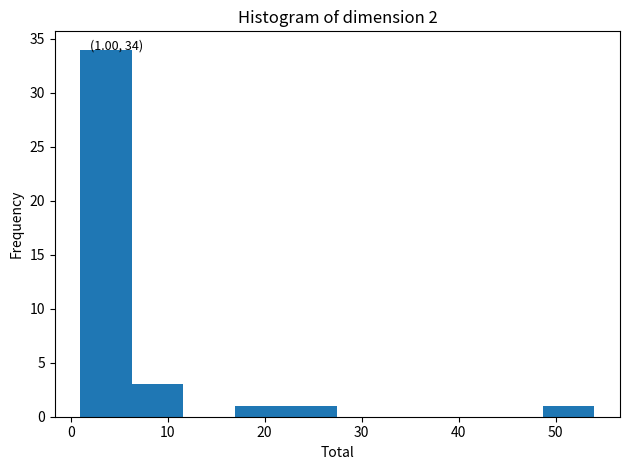

Which range on the x-axis has the tallest bar?

1.0 to 6.3